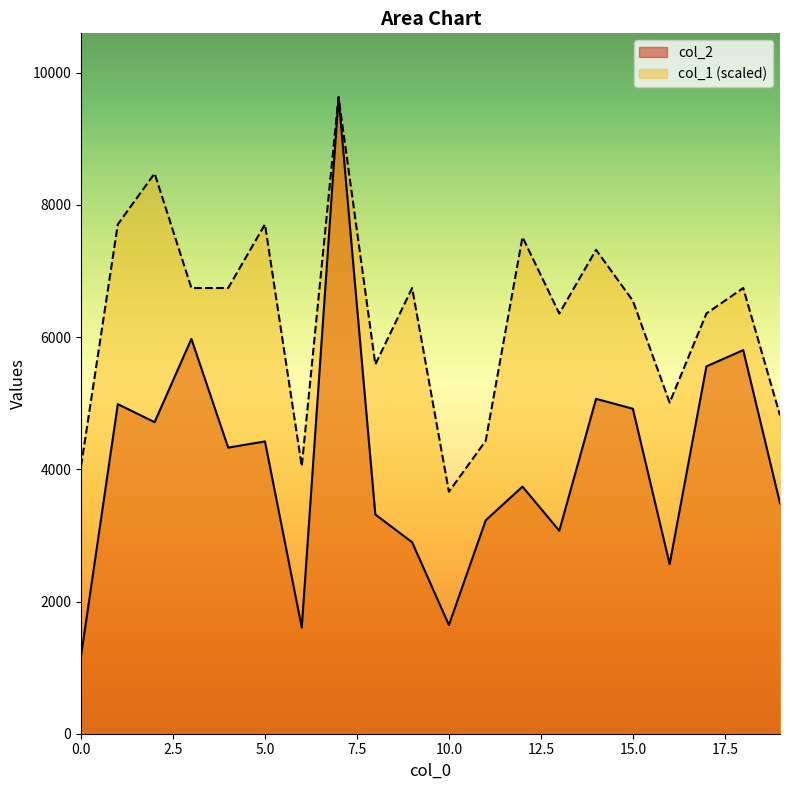

True or false: col_2 has a value of 5313.8 at 11.

False